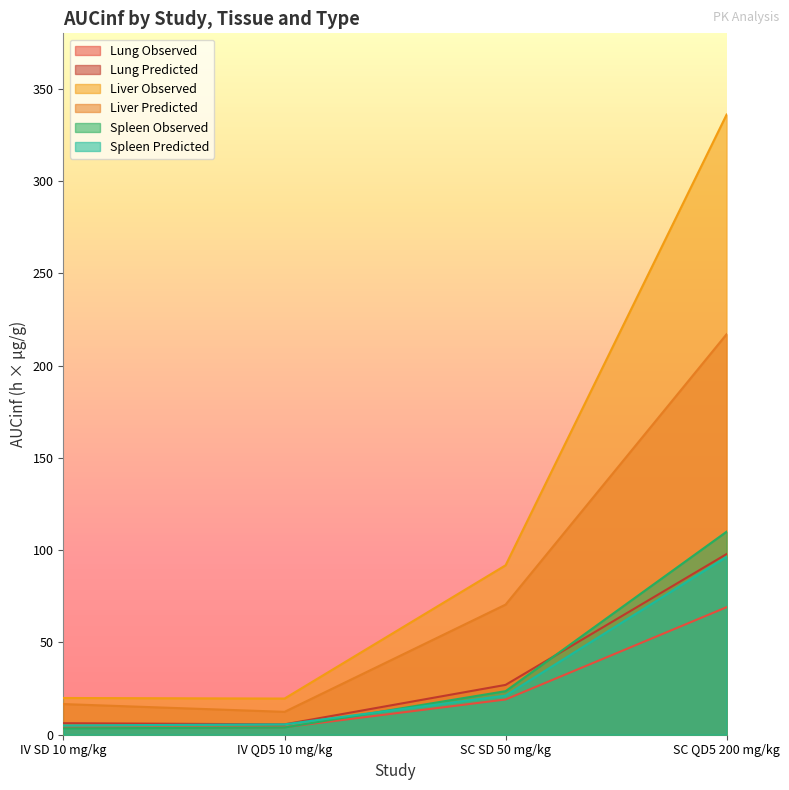

The value of Spleen Predicted at IV SD 10 mg/kg is 7.0. True or false?

False